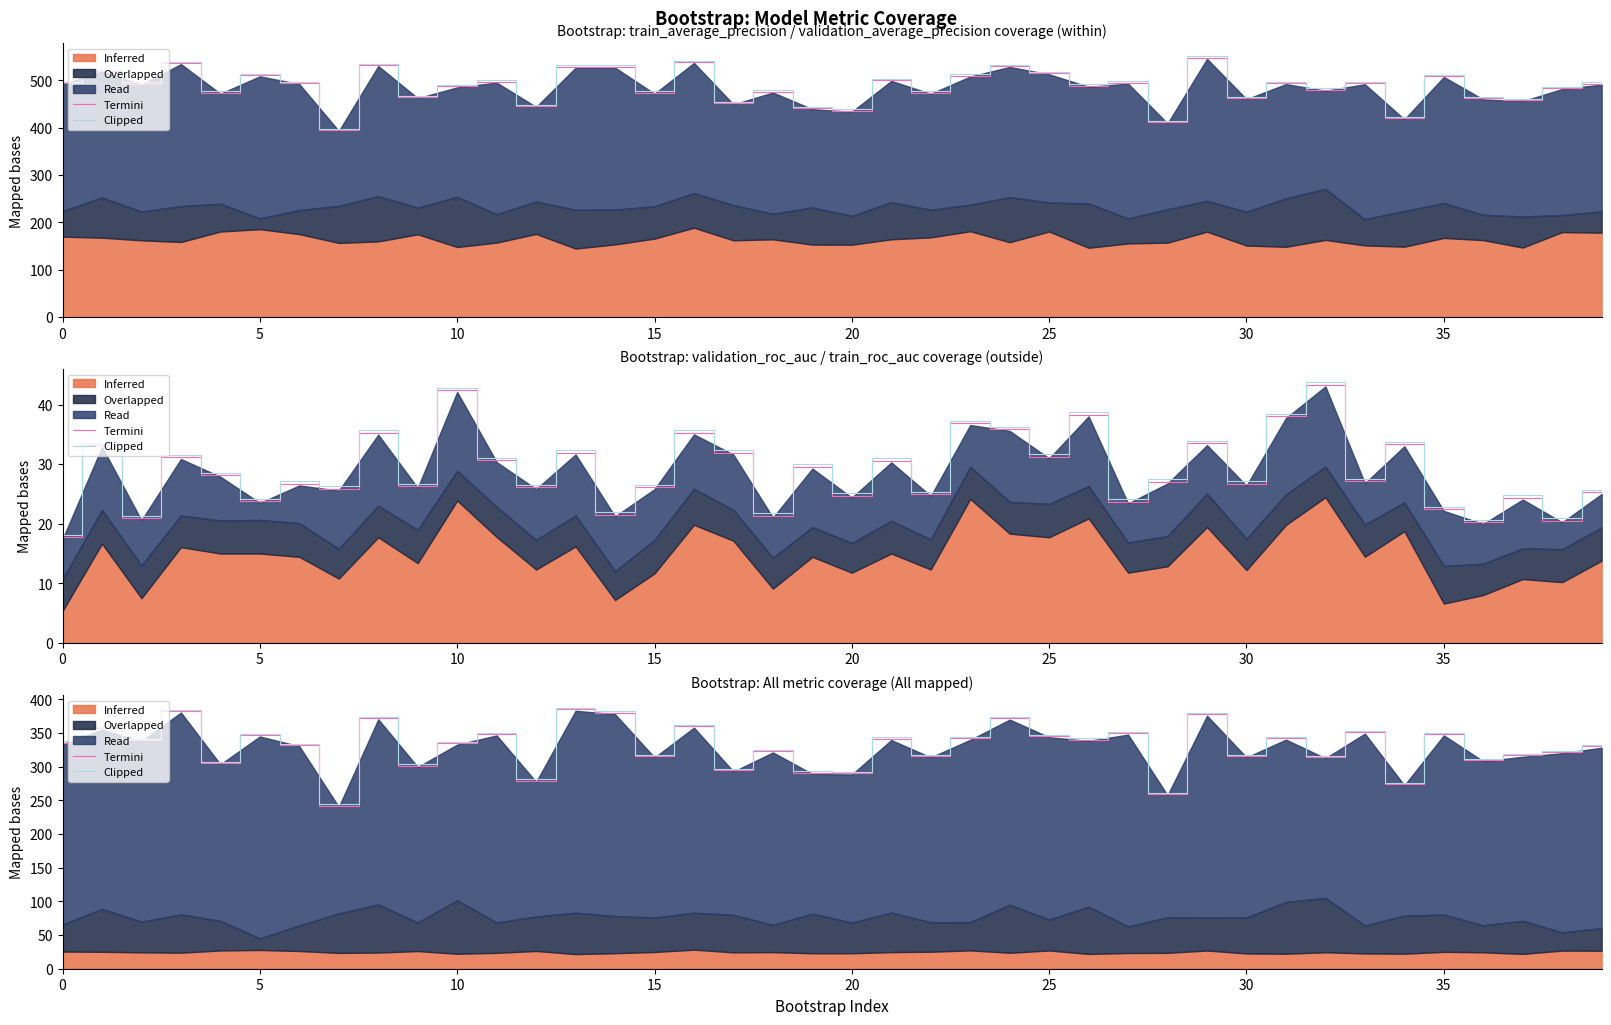

How many lines are shown in the chart?

4